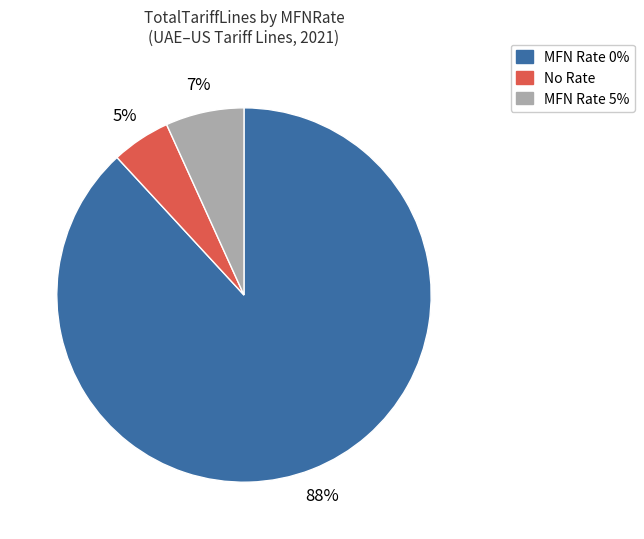

Is there any slice that represents more than half of the pie?

Yes